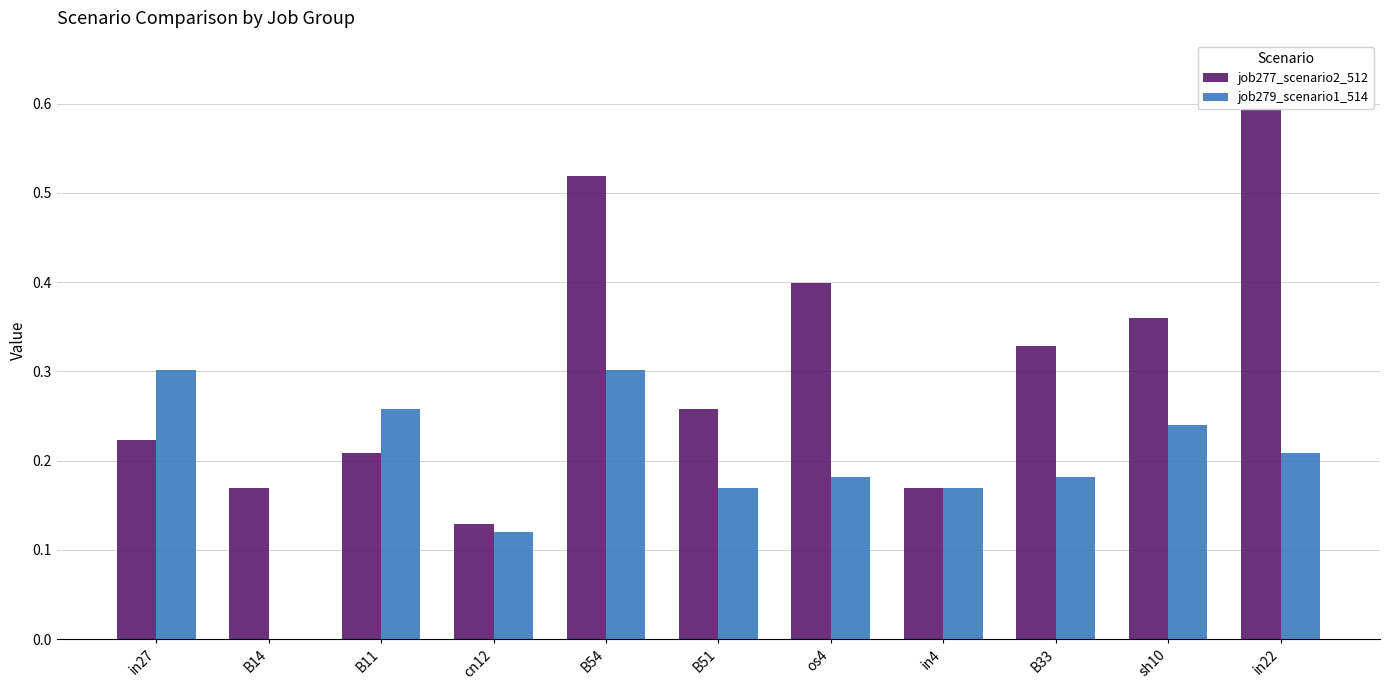

What is the sum of the job277_scenario2_512 values at in4 and B51?

0.4